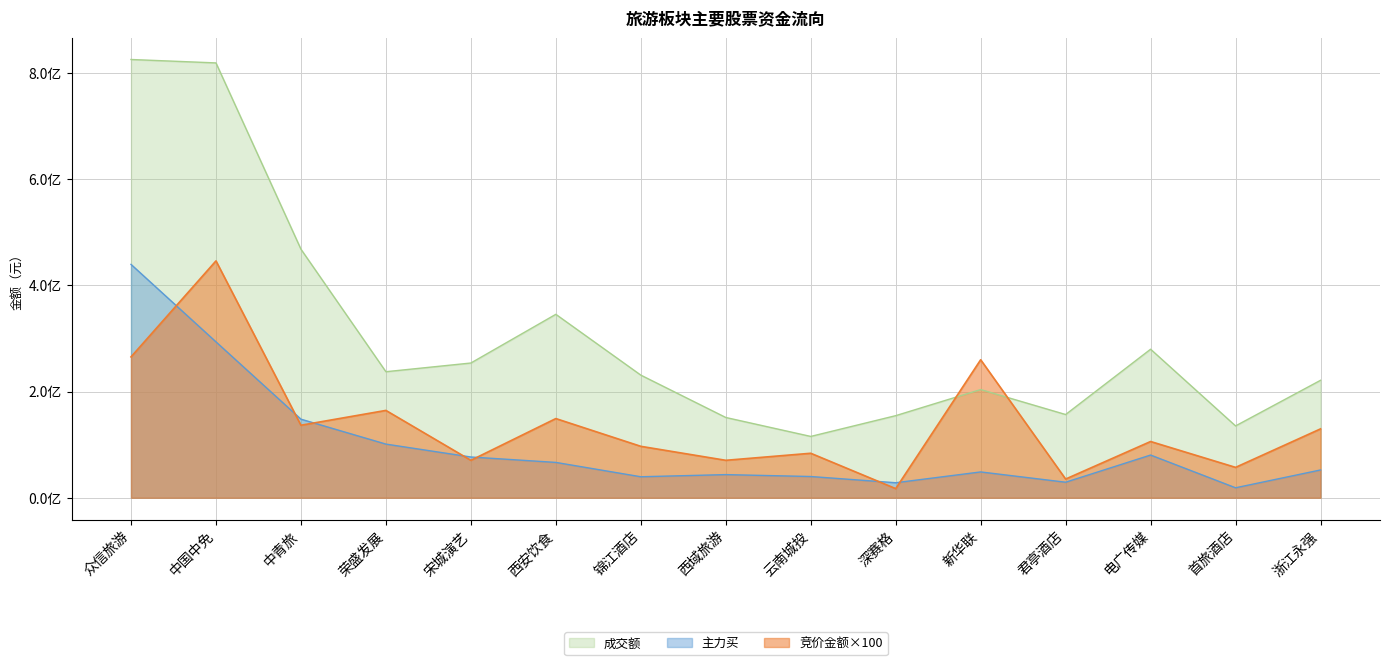

Which series has the widest spread of values?

成交额